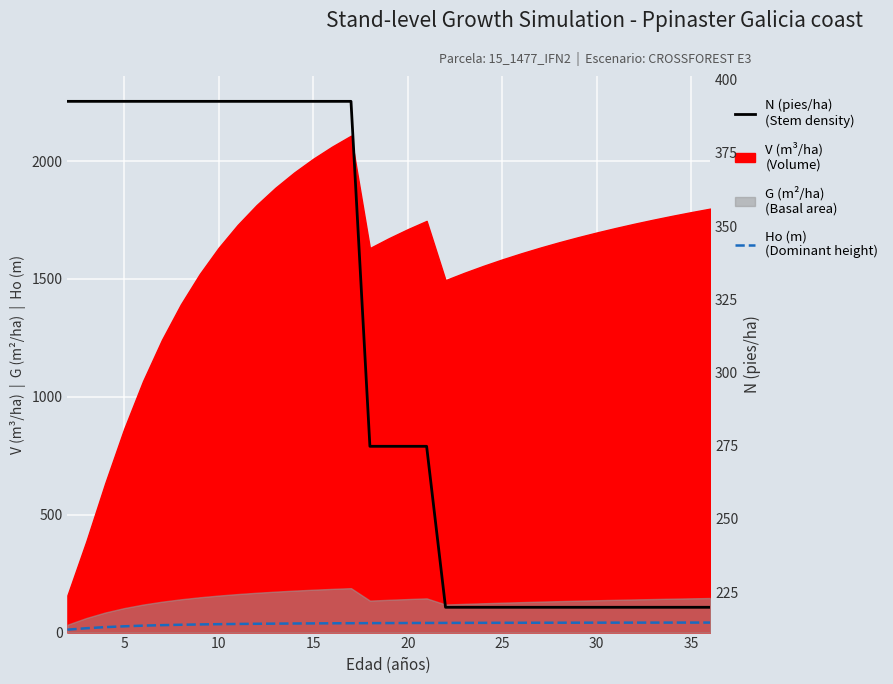

True or false: Ho (m) and N (pies/ha) intersect in this chart.

False